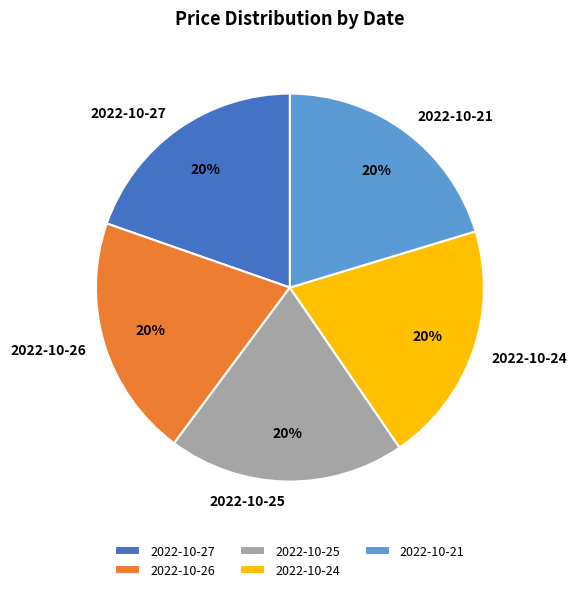

How many segments does this pie chart have?

5